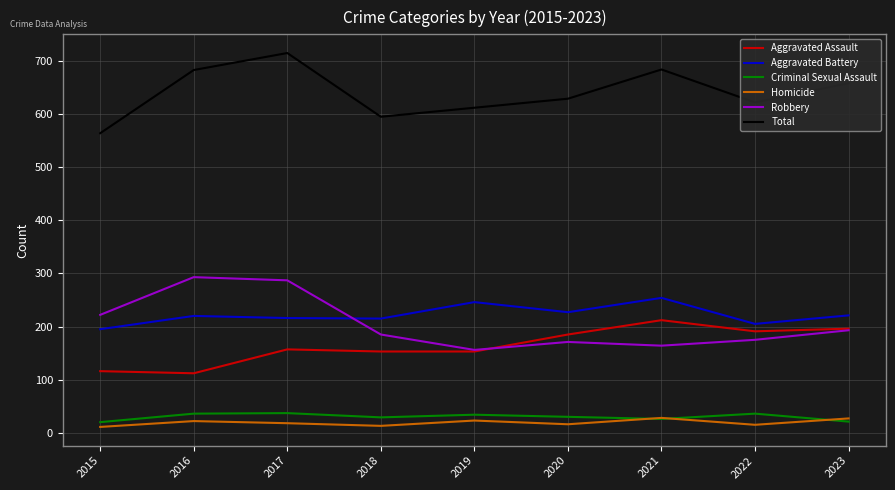

True or false: Total and Aggravated Battery intersect in this chart.

False